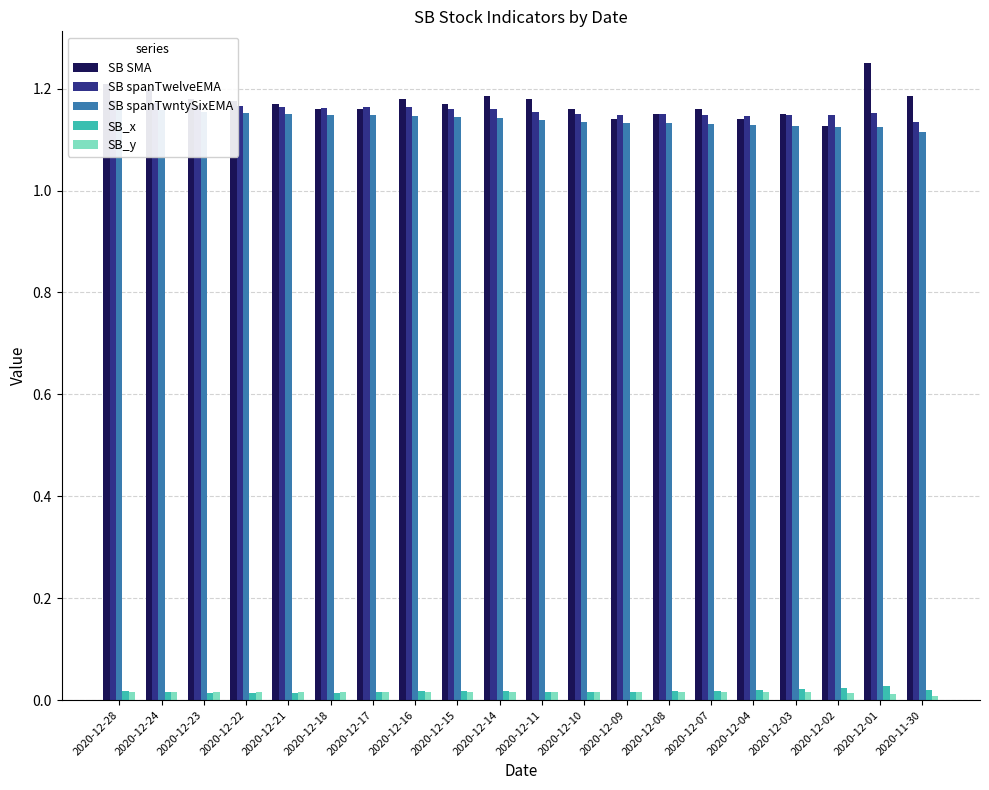

How many series are shown in this chart?

5